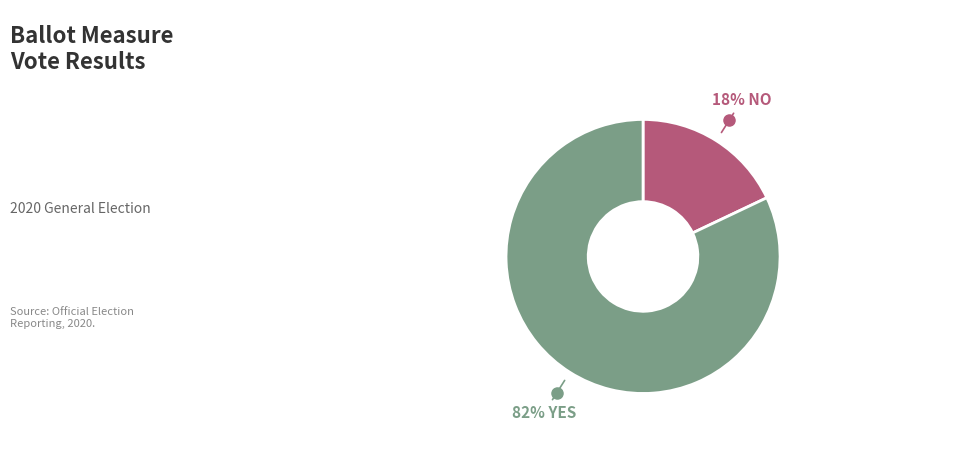

To the nearest percent, what is the average slice percentage?

50%